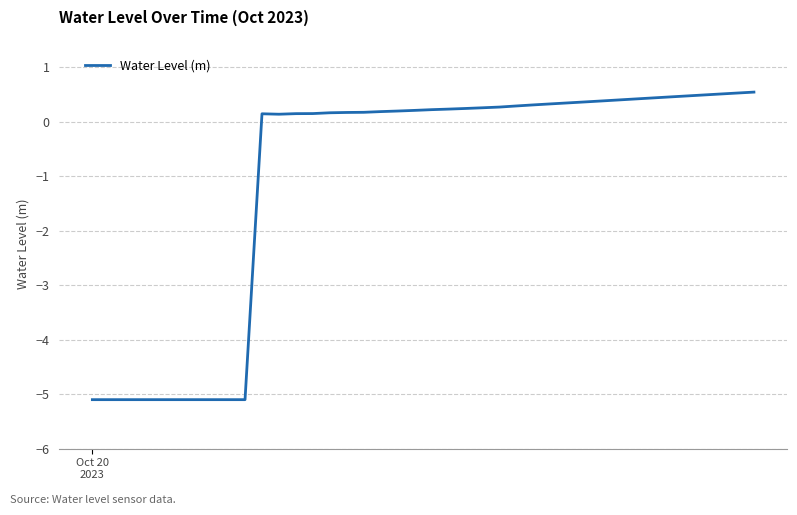

What is the maximum value shown in the chart?

0.5